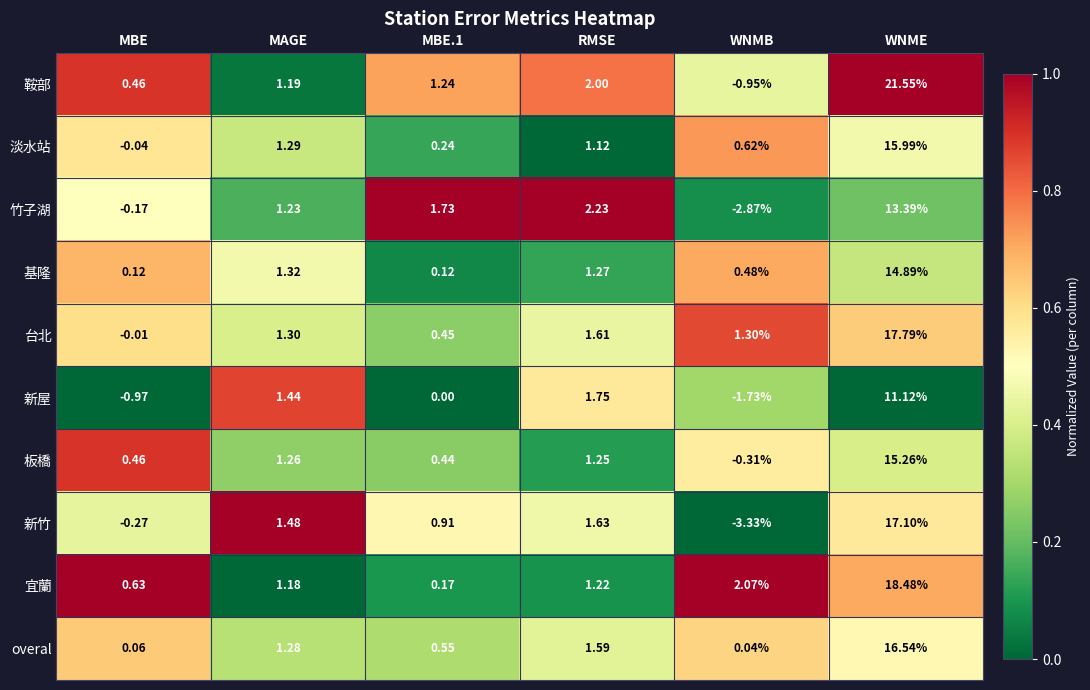

At WNME, list the series in order from smallest to largest.

新屋, 竹子湖, 基隆, 板橋, 淡水站, overal, 新竹, 台北, 宜蘭, 鞍部